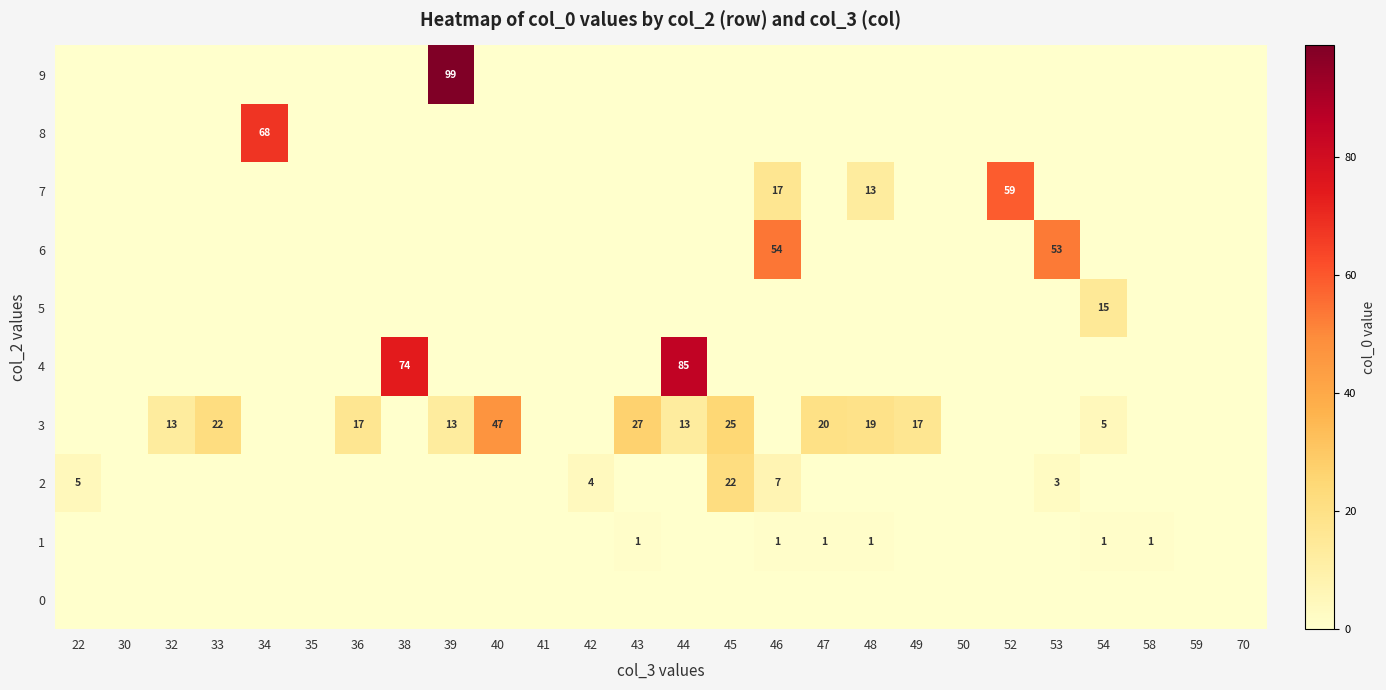

Is it true that 2 equals 7 at 42?

False